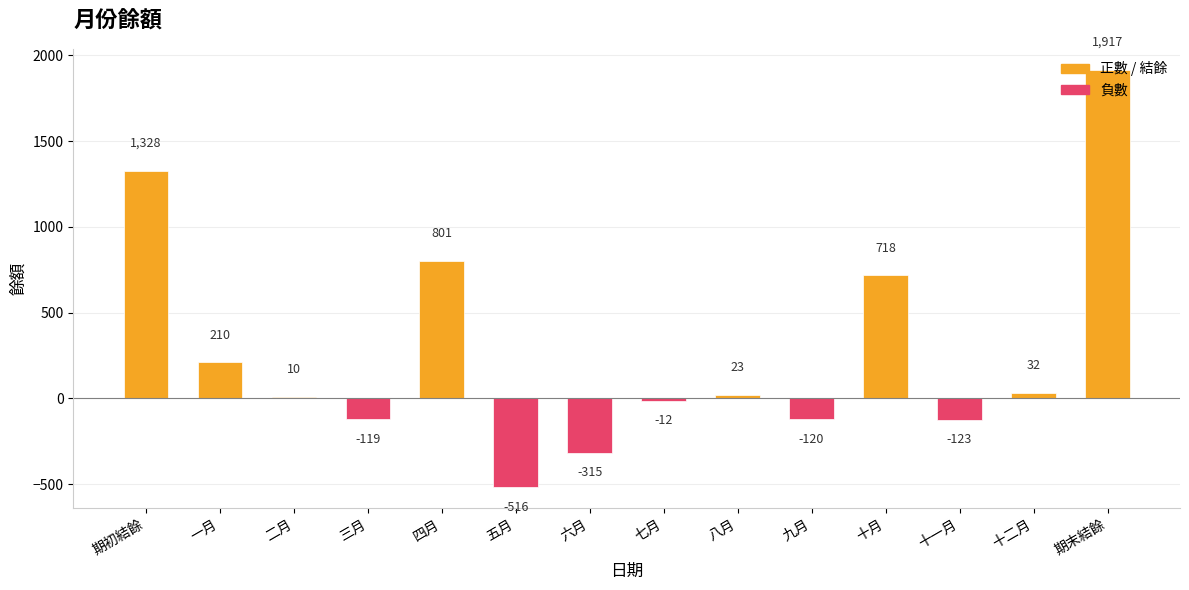

What value does the data have at 七月?

-12